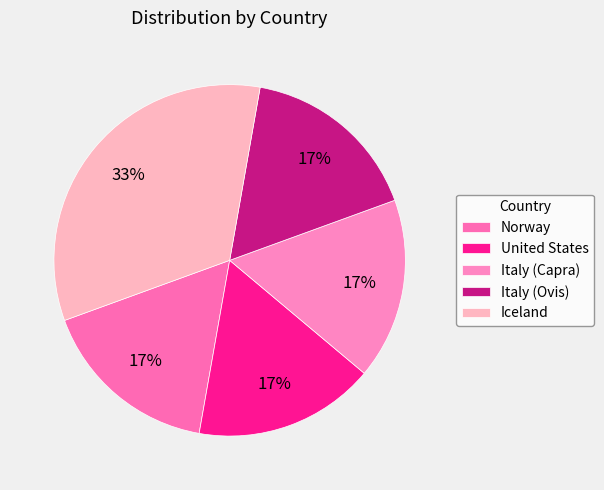

Is there a majority slice in this chart?

No